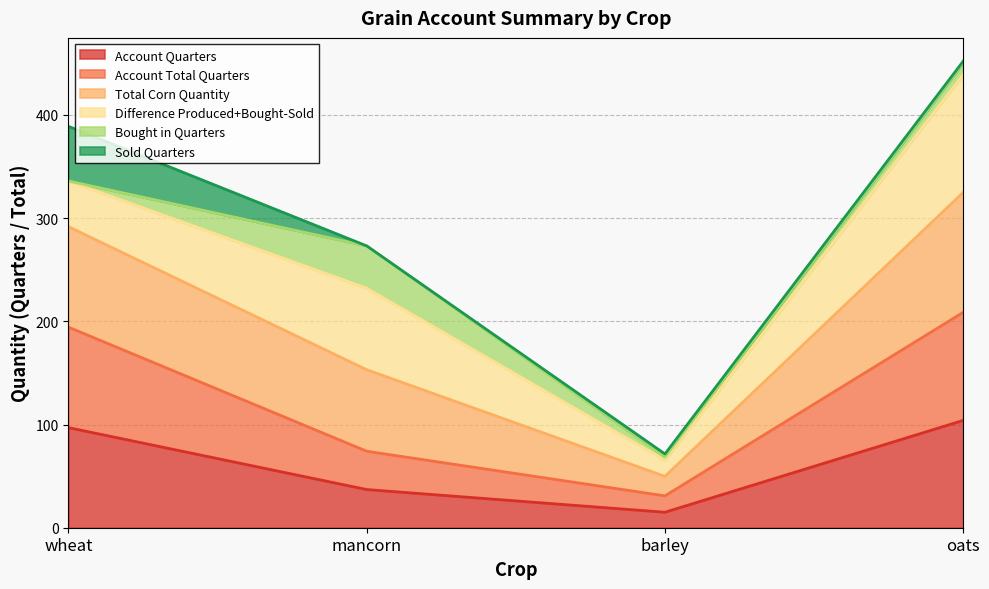

What is the difference between the second highest and minimum values in the Account Quarters series?

82.0